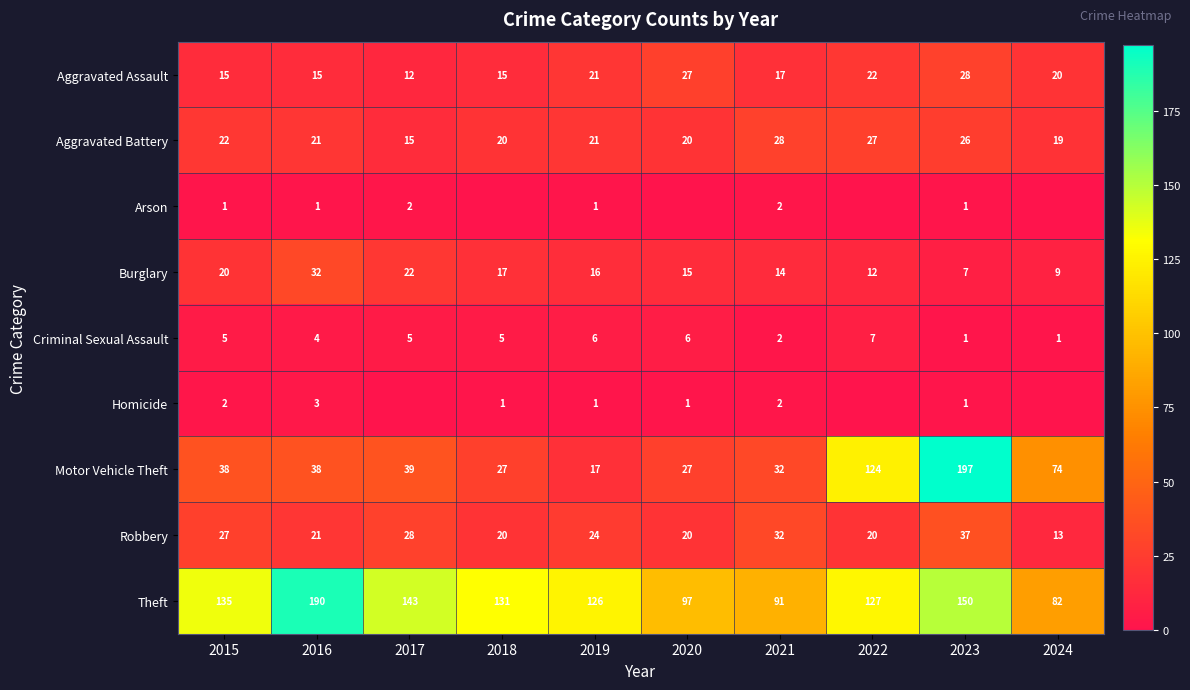

What is the highest value of the Theft series?

190